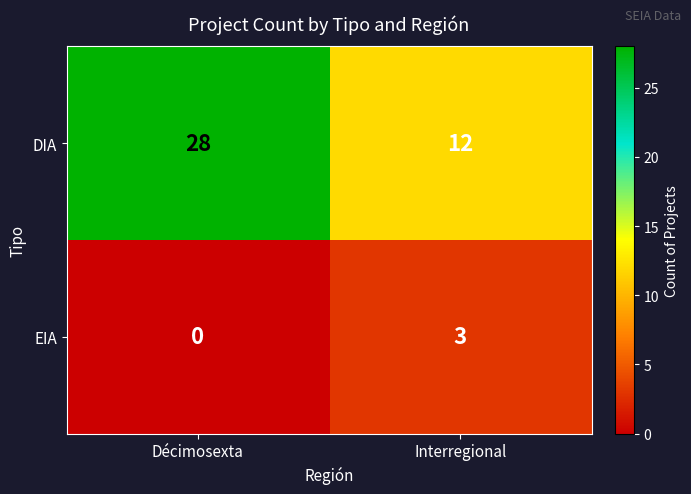

At how many categories does at least one series exceed 21?

1